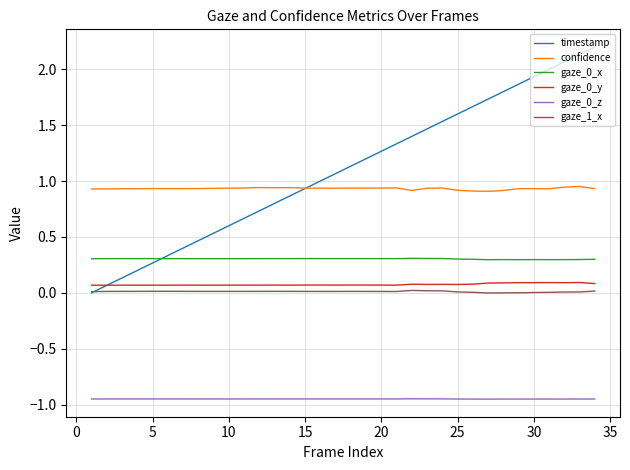

What is the greatest value displayed?

2.2